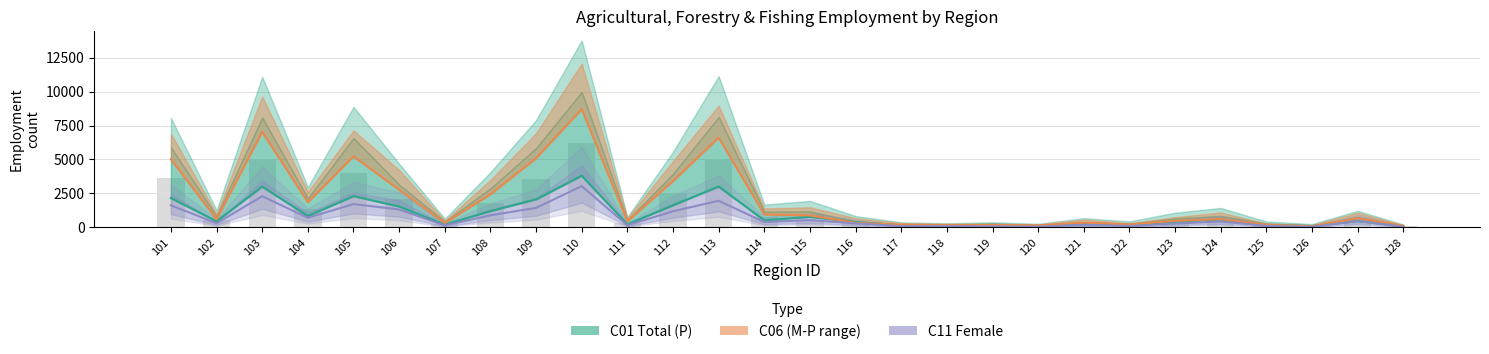

Reading left to right, extract all data points from this chart.

Ag_forest_fish_C01_F: 2159	445	3004	836	2302	1539	205	1198	2063	3805	225	1627	3012	517	784	392	151	123	97	91	285	174	421	595	149	102	468	81
Ag_forest_fish_C06_M: 5021	605	7037	1856	5235	2767	326	2443	5099	8714	451	3416	6611	955	884	339	192	163	178	151	343	211	482	616	189	91	677	116
Ag_forest_fish_C11_F: 1628	308	2292	712	1717	1322	152	892	1437	3038	161	1190	1963	398	532	296	92	86	74	56	188	103	283	434	110	43	468	55